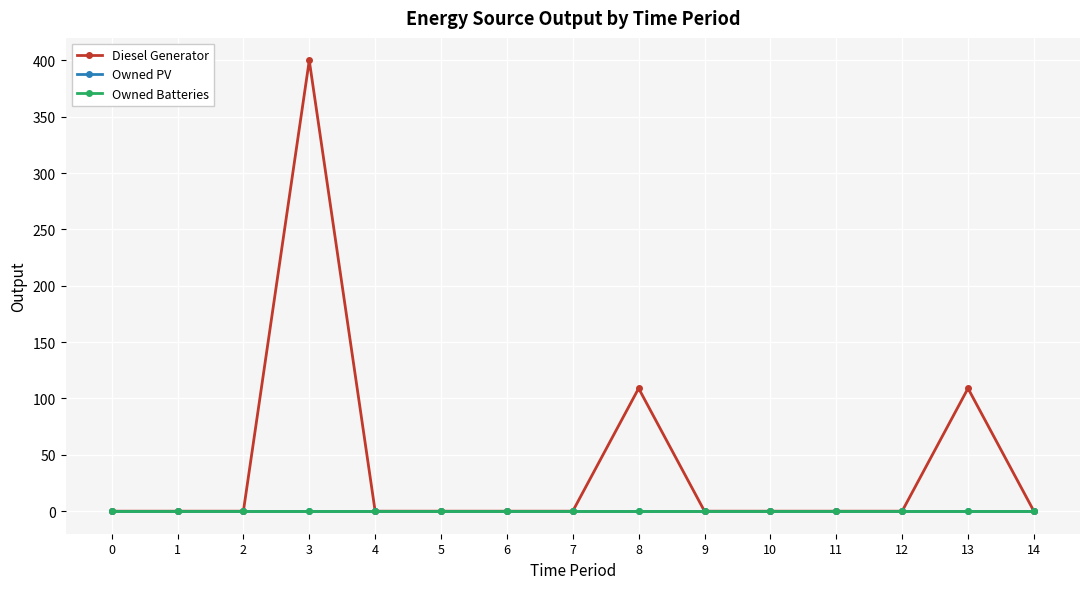

At which category is the sum across all series the highest?

3